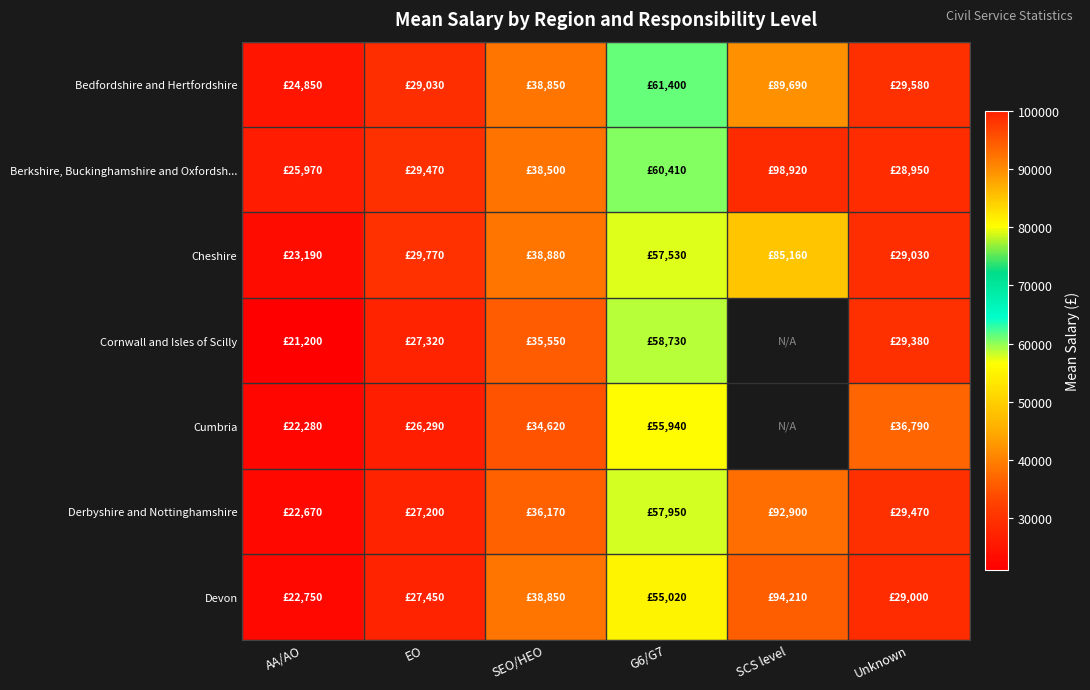

The Derbyshire and Nottinghamshire series shows 9419.8 at AA/AO. True or false?

False